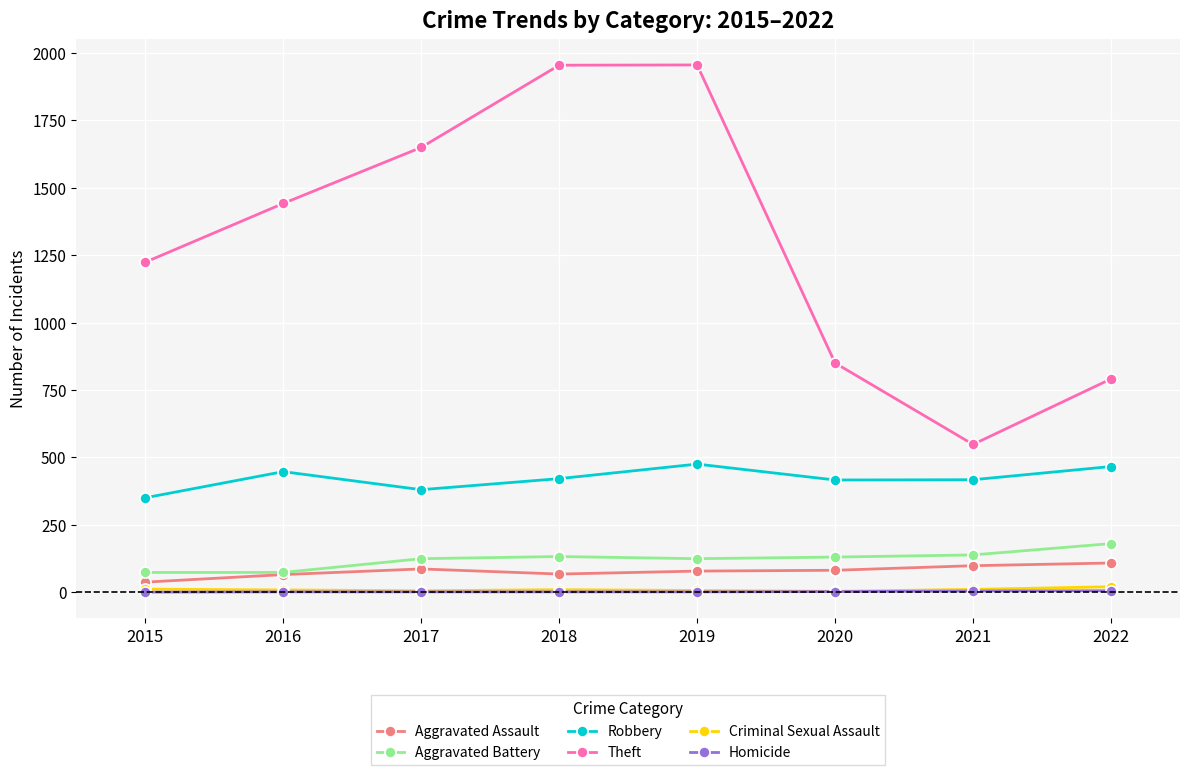

True or false: Criminal Sexual Assault and Homicide intersect in this chart.

False